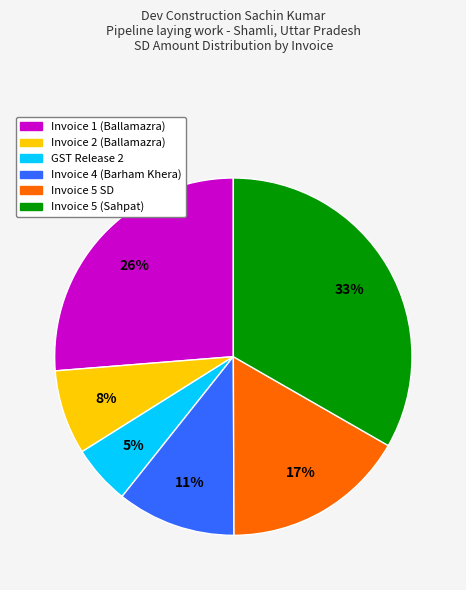

Does any single category account for the majority?

No